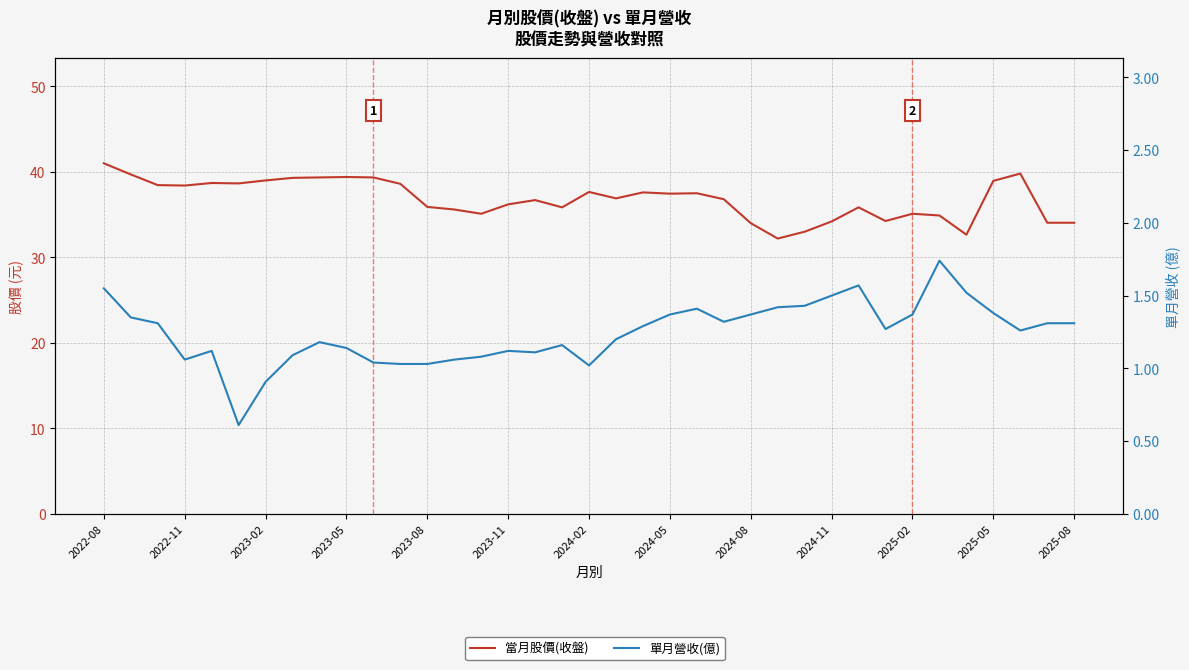

True or false: 當月股價(收盤) has a value of 8.5 at 2024-02.

False